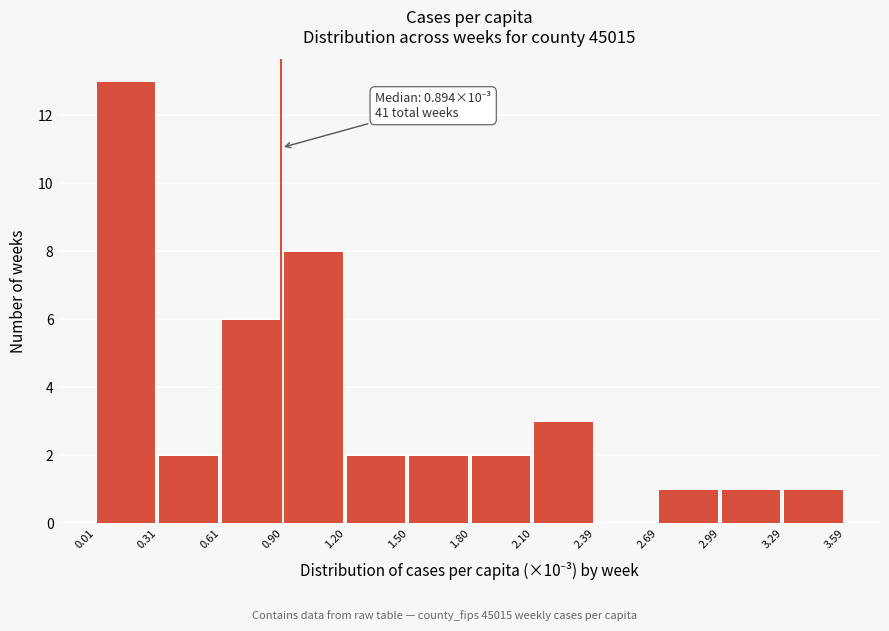

Over which range of the x-axis is the bar tallest?

0.01 to 0.31